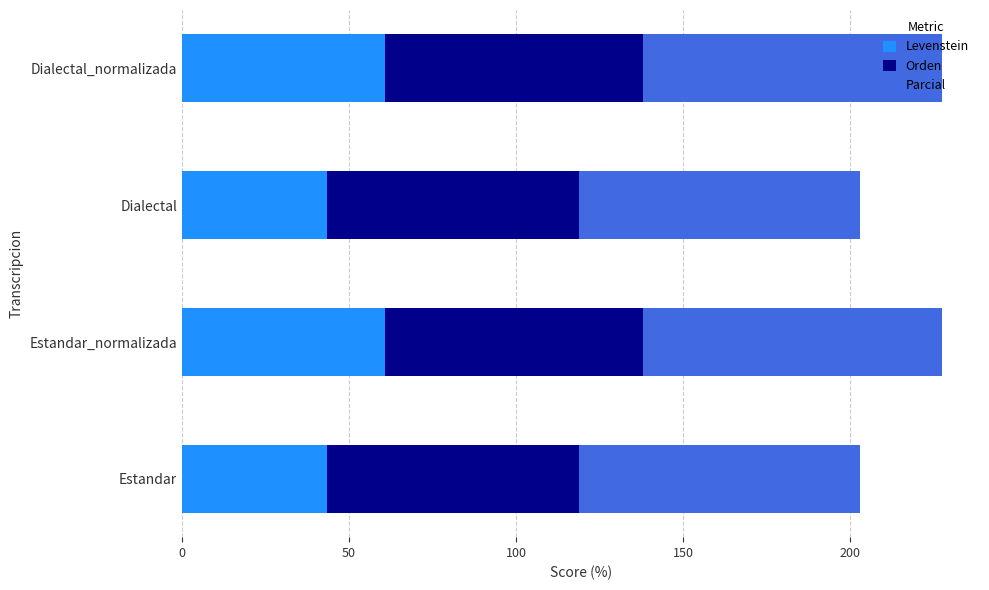

What is the total value across all series at Estandar_normalizada?

227.5